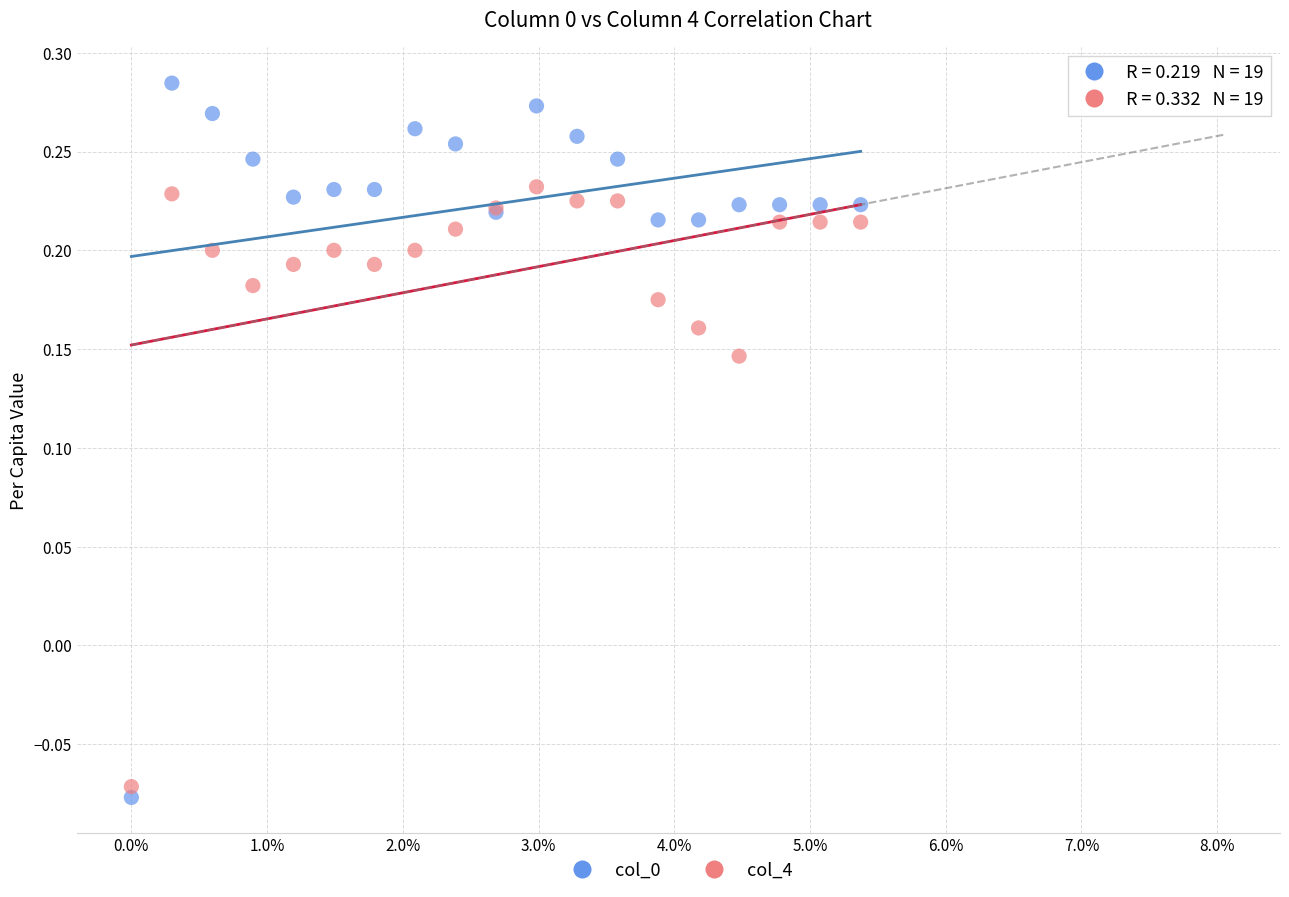

What are all the series names shown in the legend?

col_0, col_4